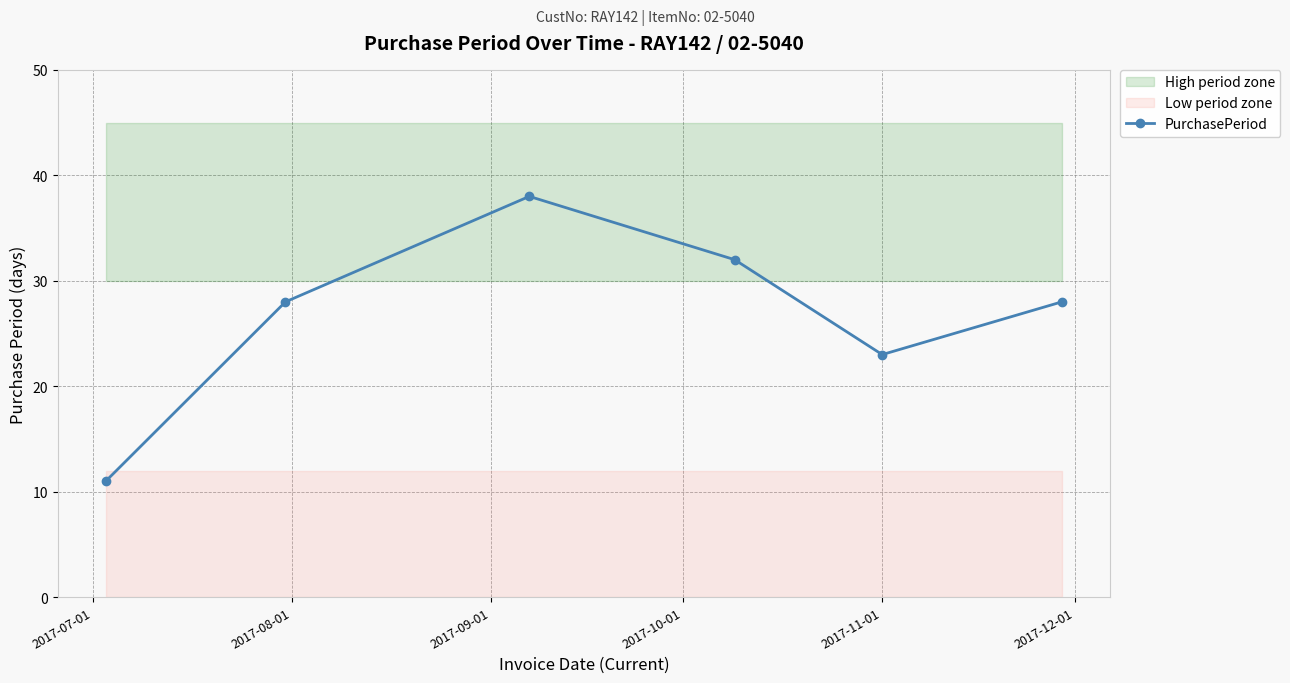

How many values are between 23 and 32?

4